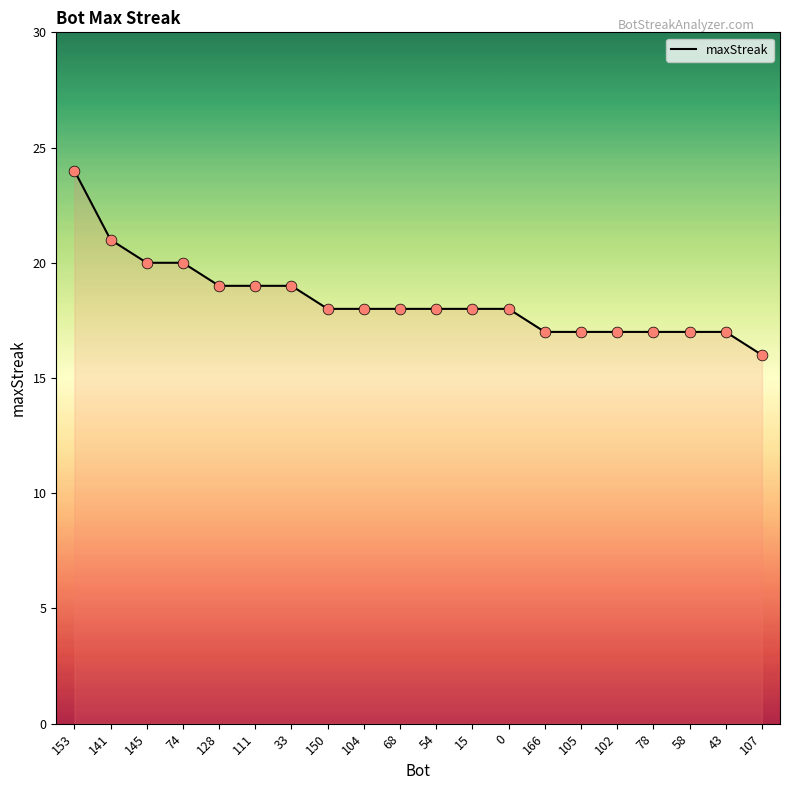

What is the change in value from 54 to 58?

-1